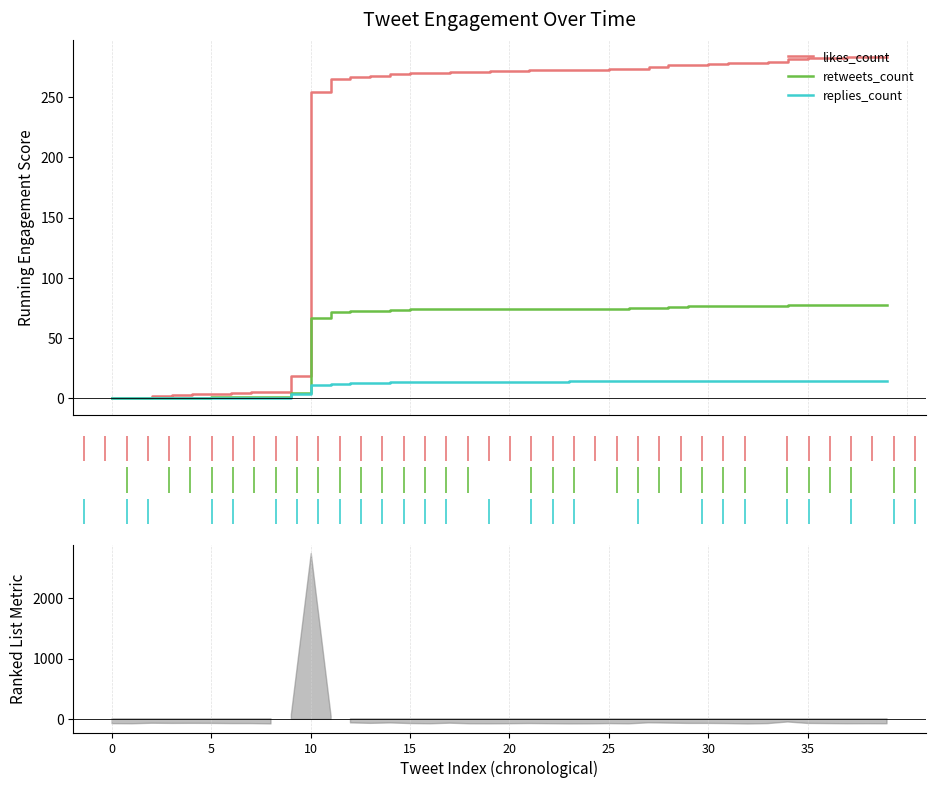

Is it true that retweets_count equals 39.3 at 13?

False